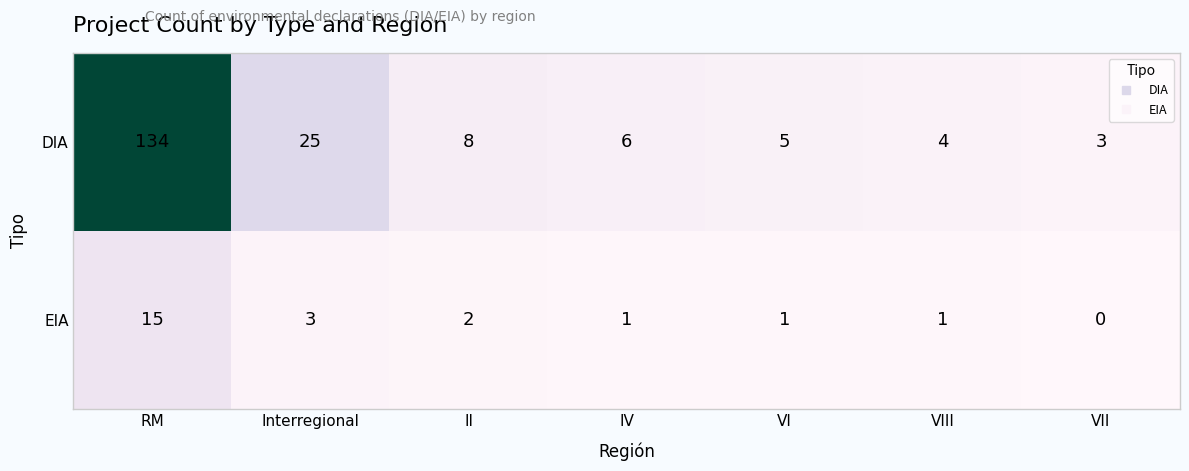

Is it true that DIA equals 2 at VI?

False